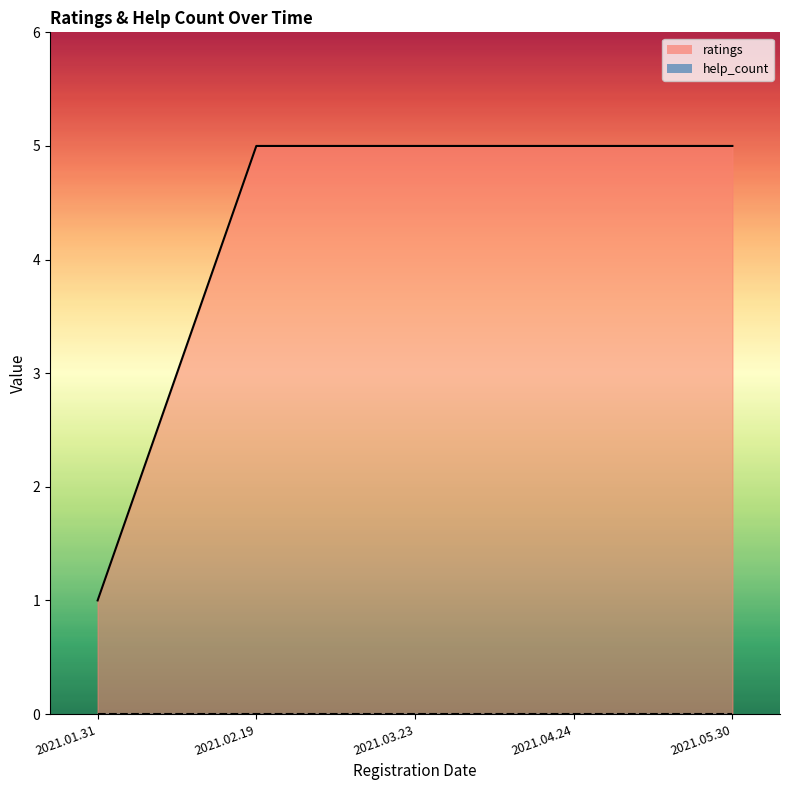

At which category does the chart reach its minimum across all series?

2021.01.31